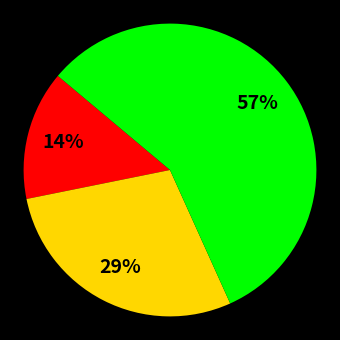

Is there any slice that represents more than half of the pie?

Yes